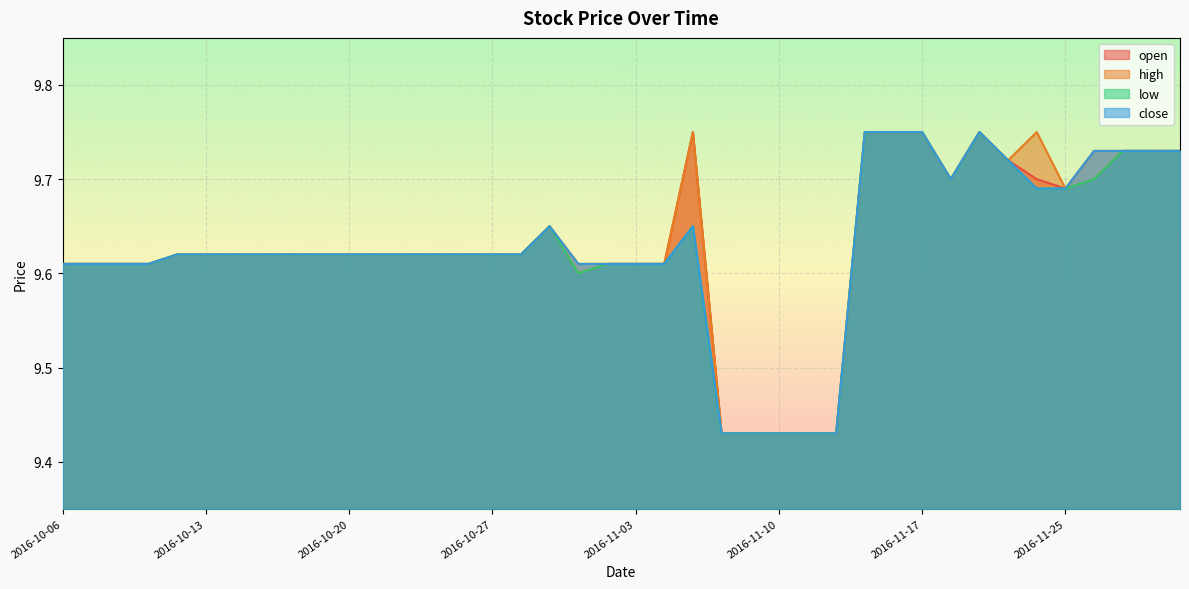

What is the smallest value displayed?

9.4